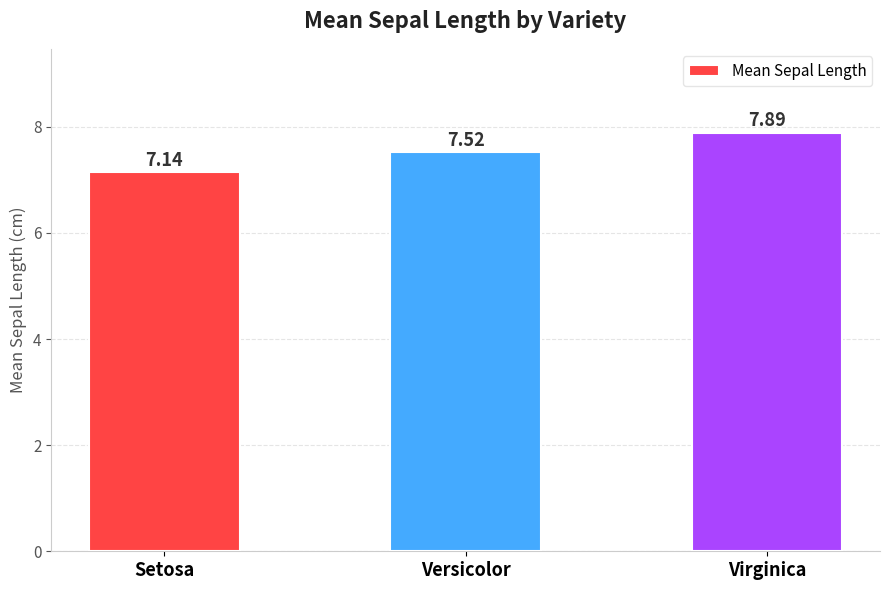

What is the difference between the second highest and minimum values?

0.4